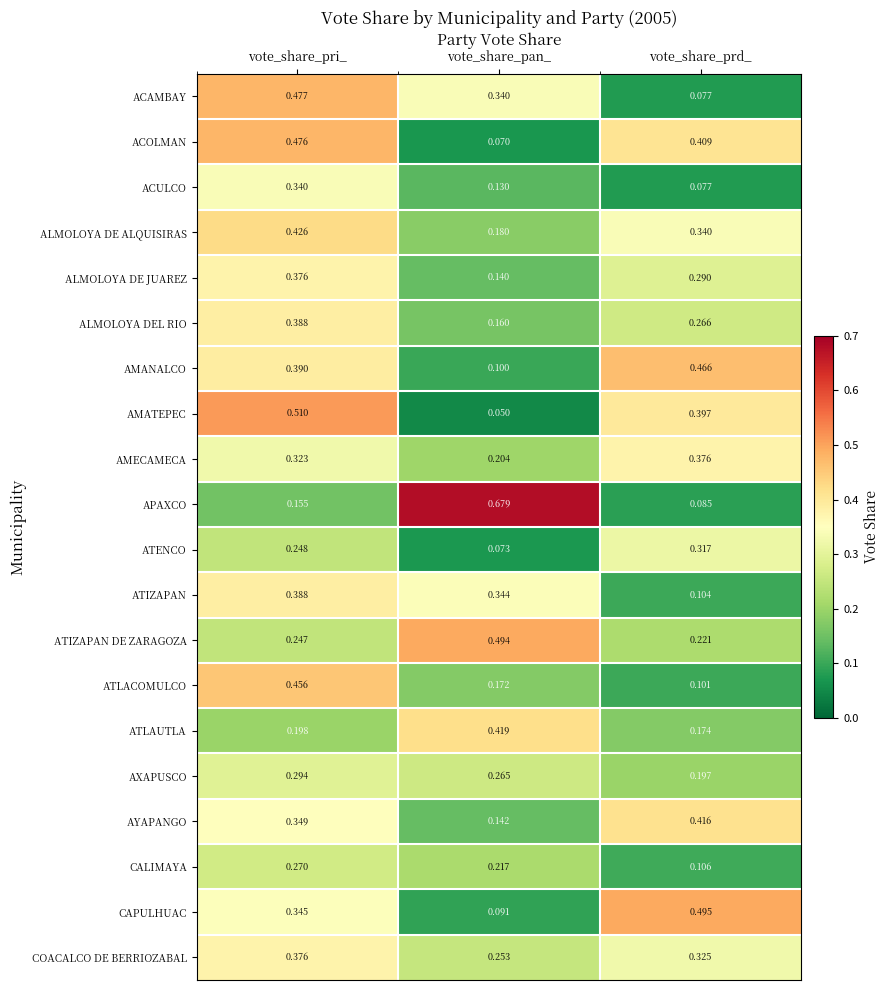

At vote_share_pan_, list the series in order from largest to smallest.

APAXCO, ATIZAPAN DE ZARAGOZA, ATLAUTLA, ATIZAPAN, ACAMBAY, AXAPUSCO, COACALCO DE BERRIOZABAL, CALIMAYA, AMECAMECA, ALMOLOYA DE ALQUISIRAS, ATLACOMULCO, ALMOLOYA DEL RIO, AYAPANGO, ALMOLOYA DE JUAREZ, ACULCO, AMANALCO, CAPULHUAC, ATENCO, ACOLMAN, AMATEPEC